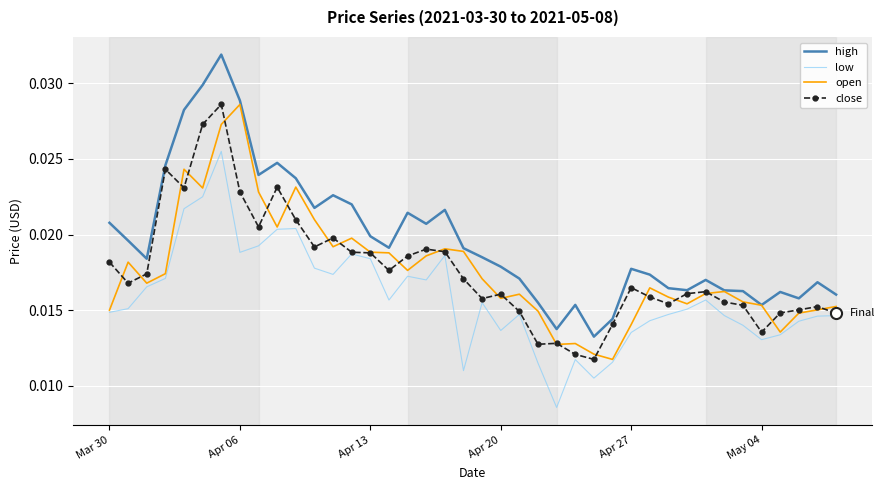

True or false: low and high cross at least once.

False